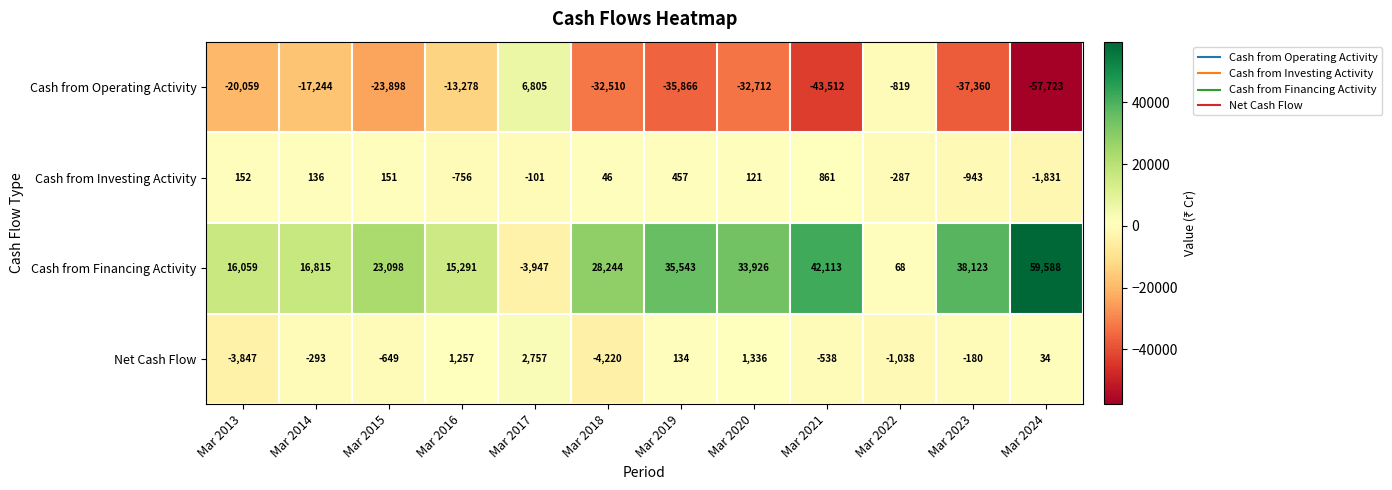

What is the sum of all Cash from Investing Activity values?

-1994